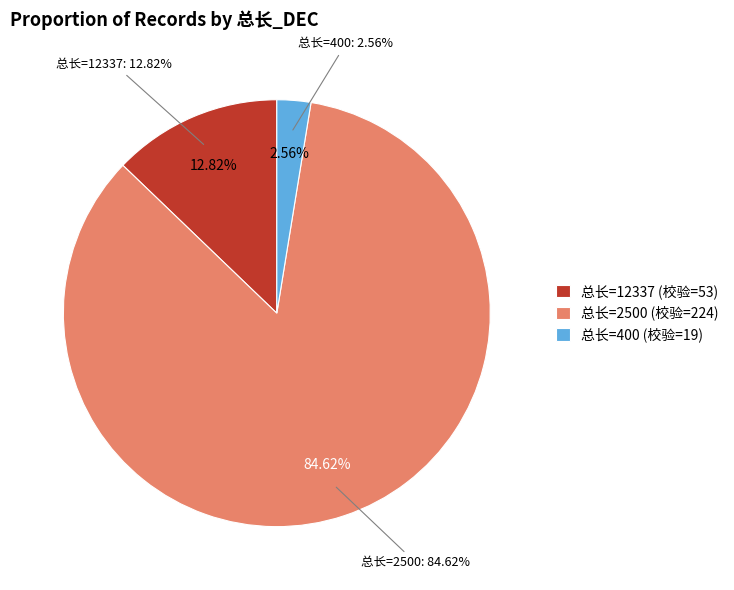

To the nearest percent, what is the average slice percentage?

33%